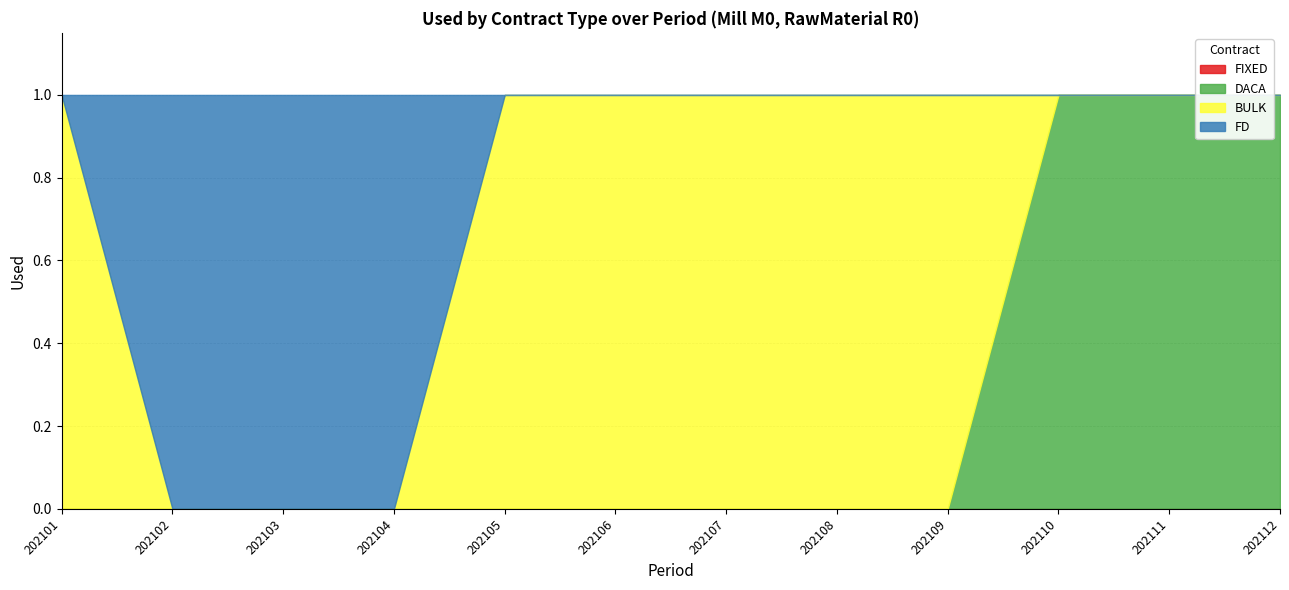

Which category has the lowest value across all series?

202101